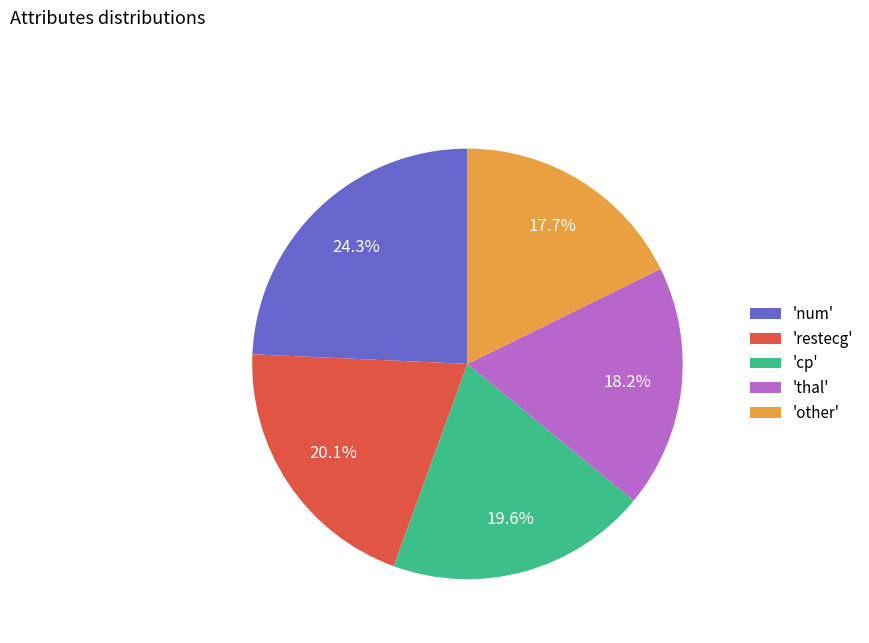

Between 'other' and 'restecg', which is larger?

'restecg'